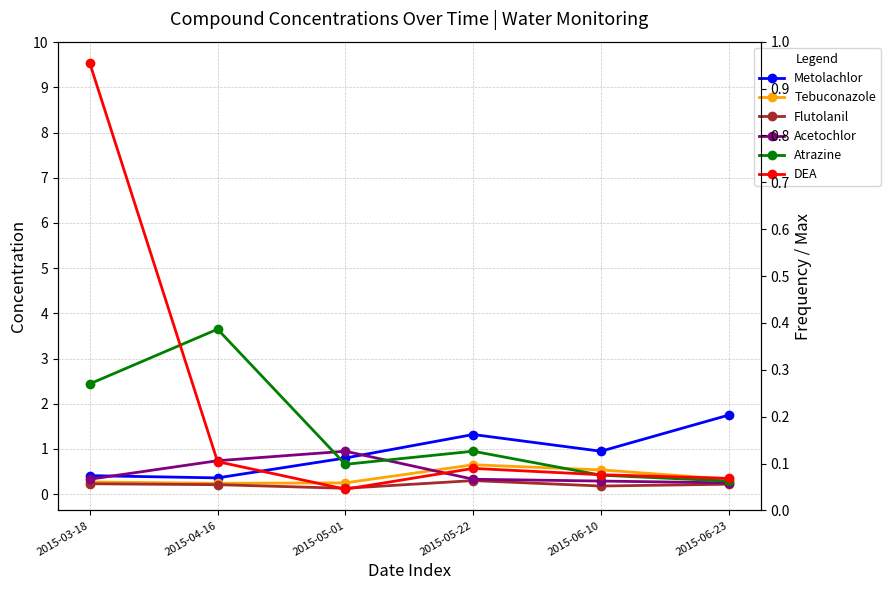

What is the average value of the Metolachlor series?

0.9